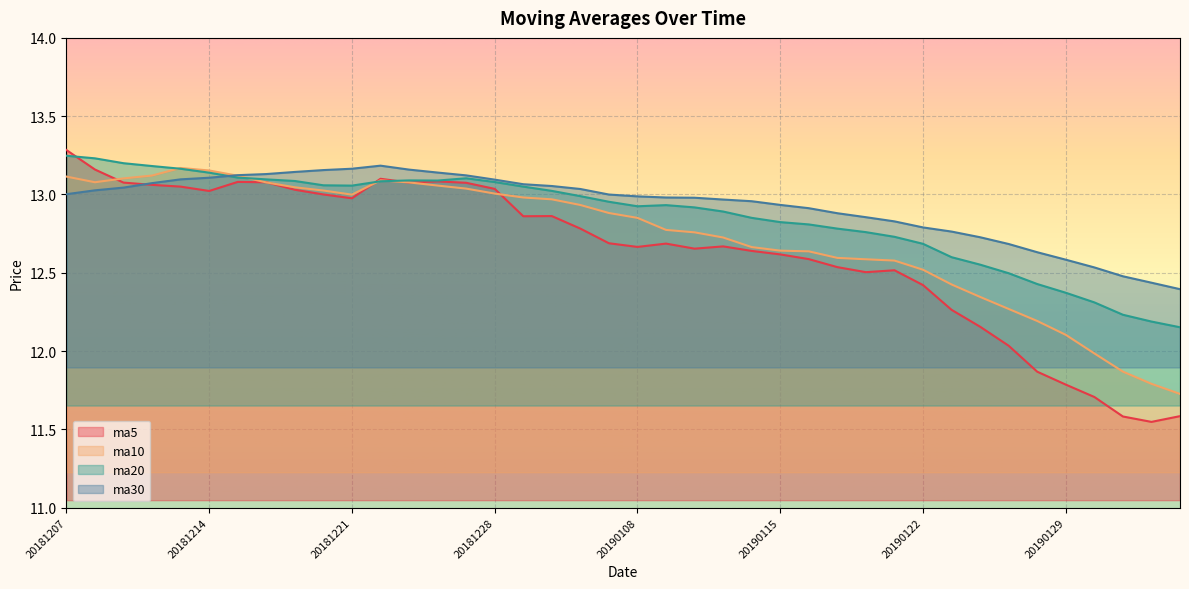

After their last crossing, which series has the higher values: ma20 or ma5?

ma20